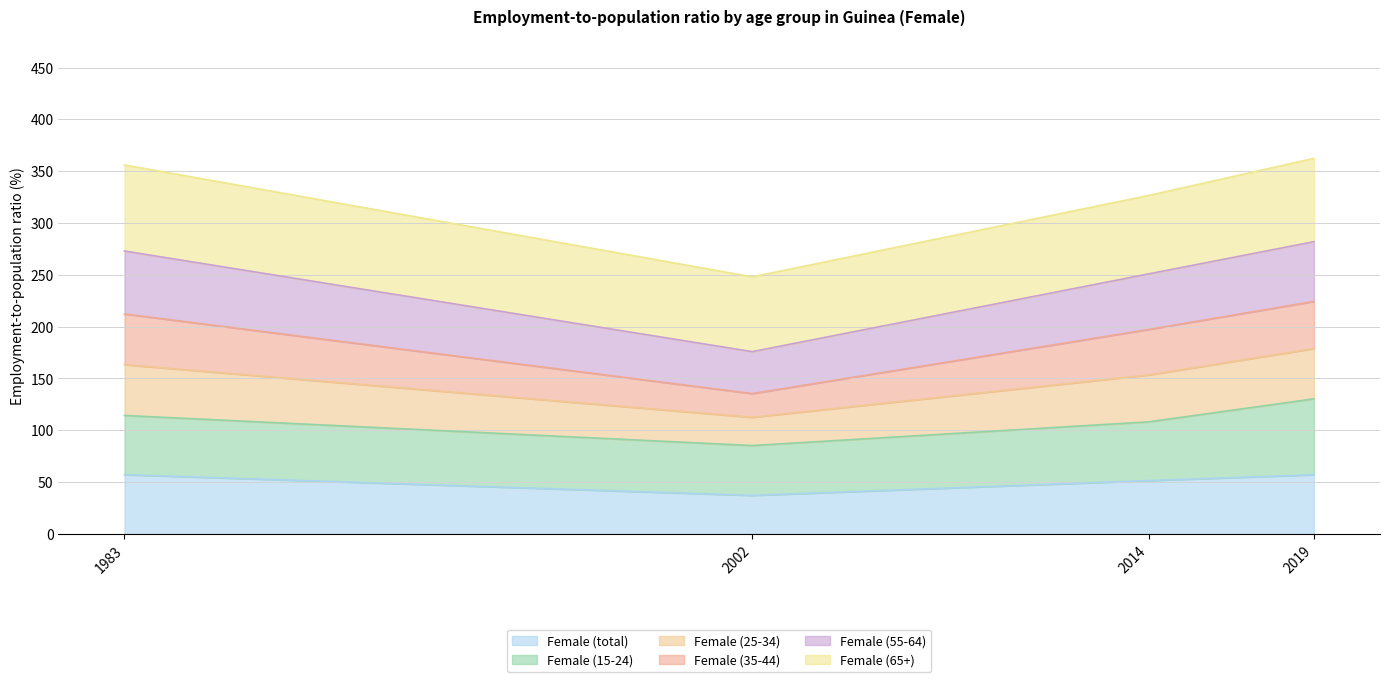

True or false: Female (total) and Female (25-34) intersect in this chart.

False